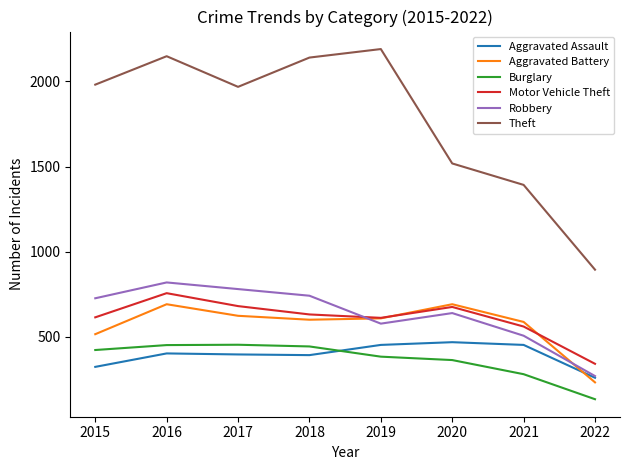

Which series has the largest total across all categories?

Theft